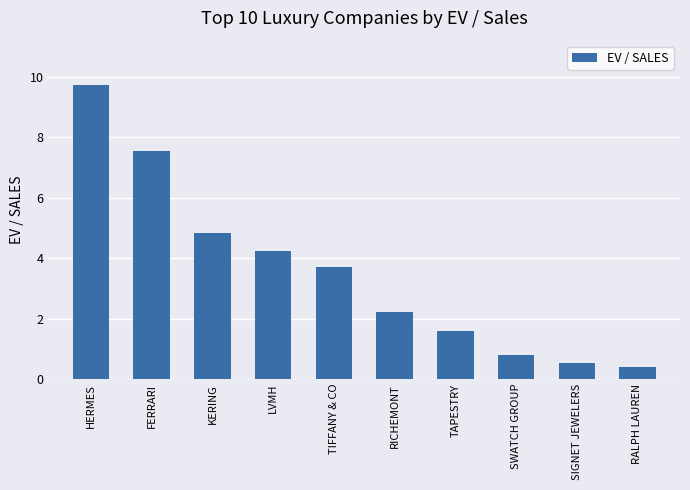

What is the label of the 9th bar from the left?

SIGNET JEWELERS